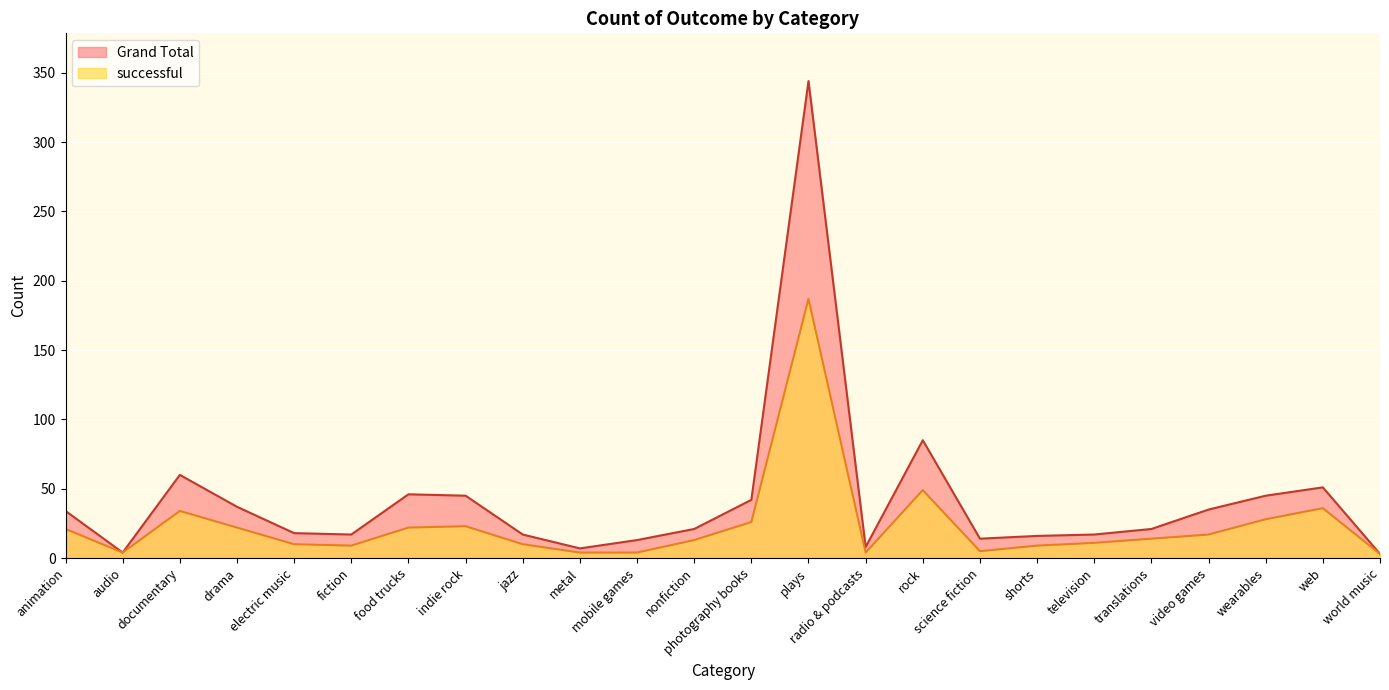

What is the label of the 14th point from the left?

plays